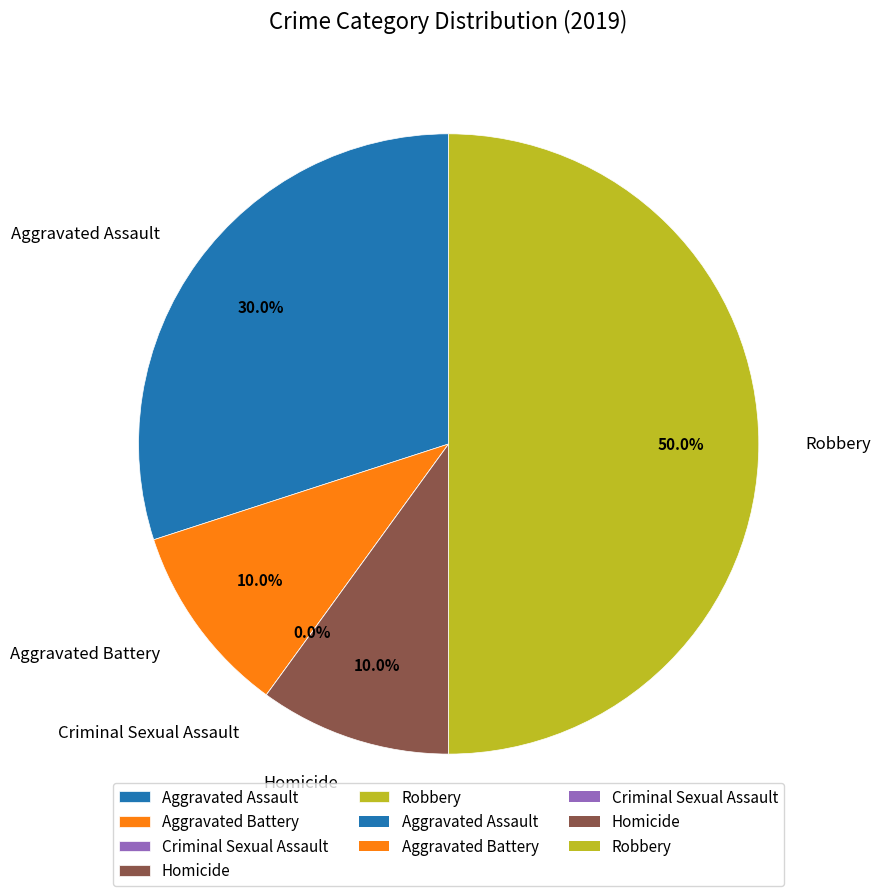

To the nearest percent, what is the difference between the Homicide and Aggravated Assault slice percentages?

20%